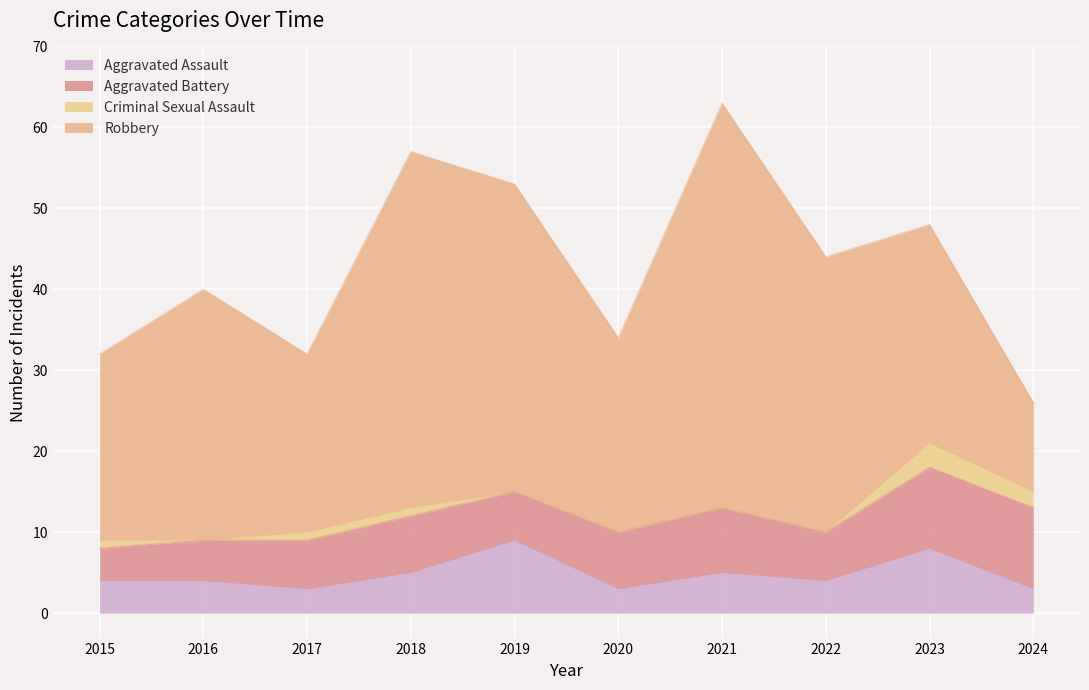

Rank the series at 2022 from highest to lowest value.

Robbery, Aggravated Battery, Aggravated Assault, Criminal Sexual Assault